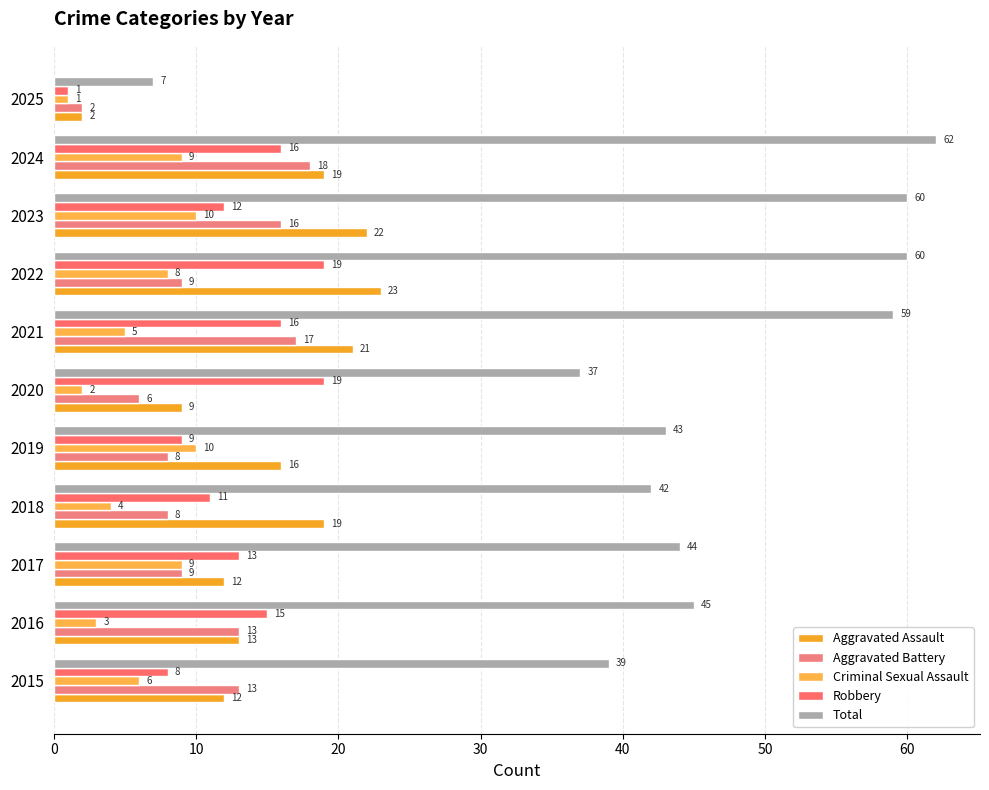

How many data points in Criminal Sexual Assault are less than 6?

5